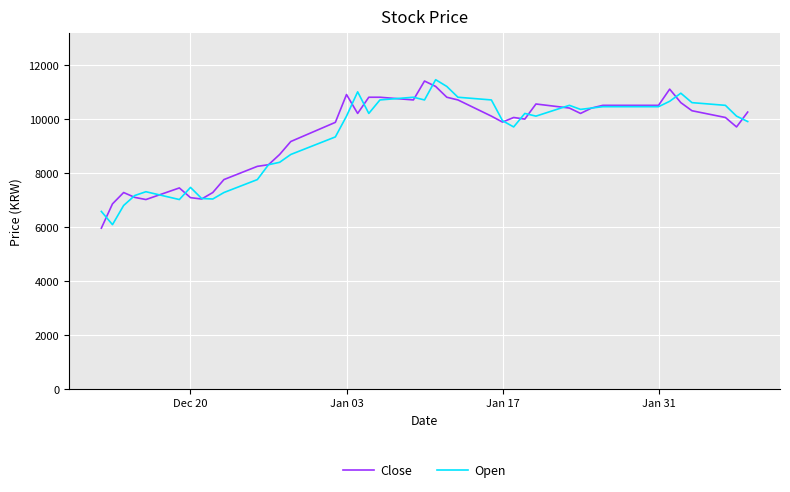

What is the lowest value of the Open series?

6080